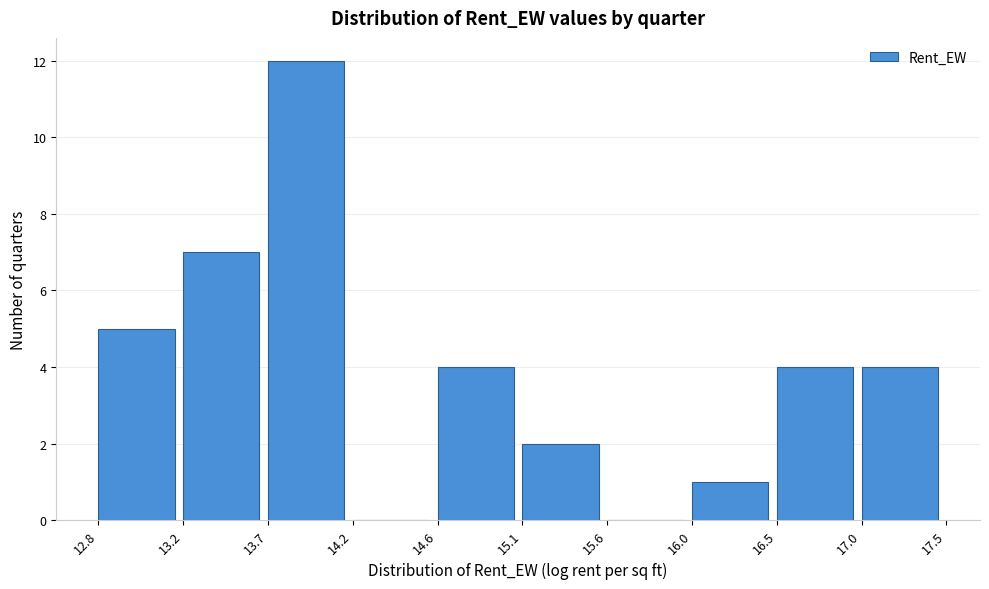

How tall is the bar that spans 13.2 to 13.7 on the x-axis? The values are not printed on the chart, so give them approximately, as read against the axis.

7